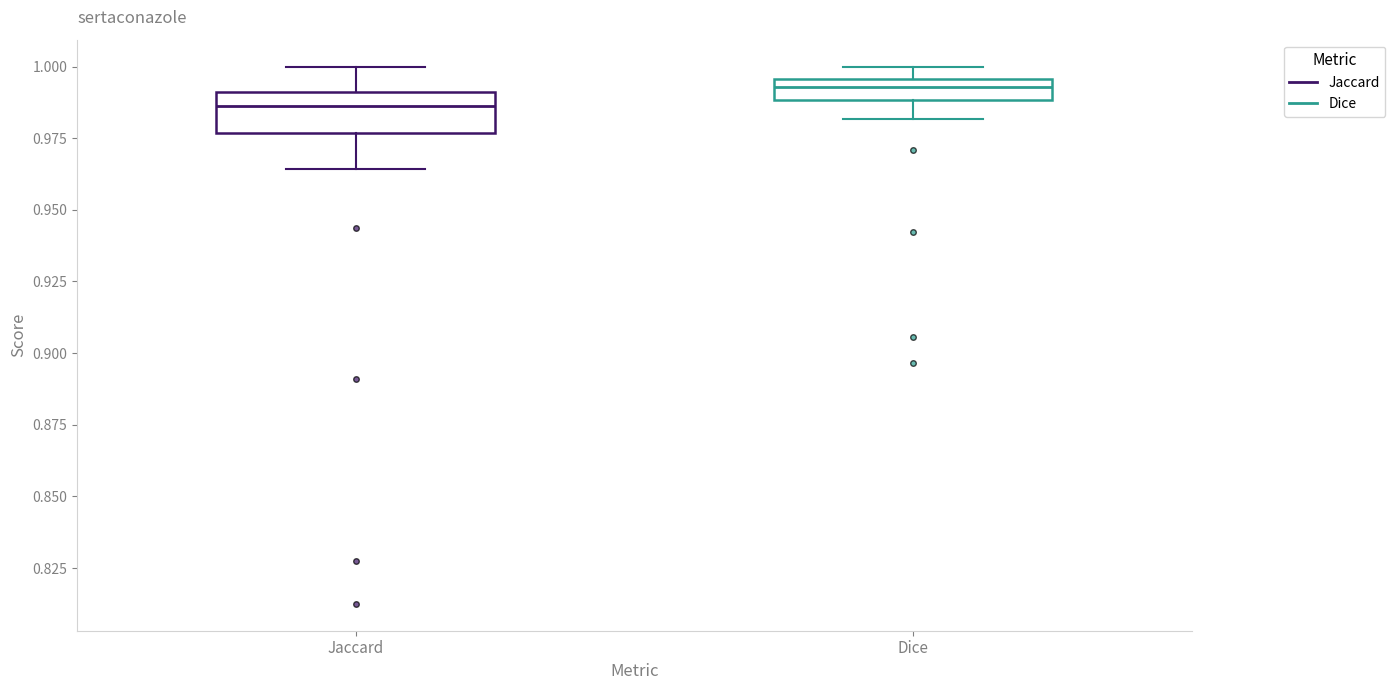

Comparing the boxes themselves (not the whiskers), which one is the tallest?

Jaccard